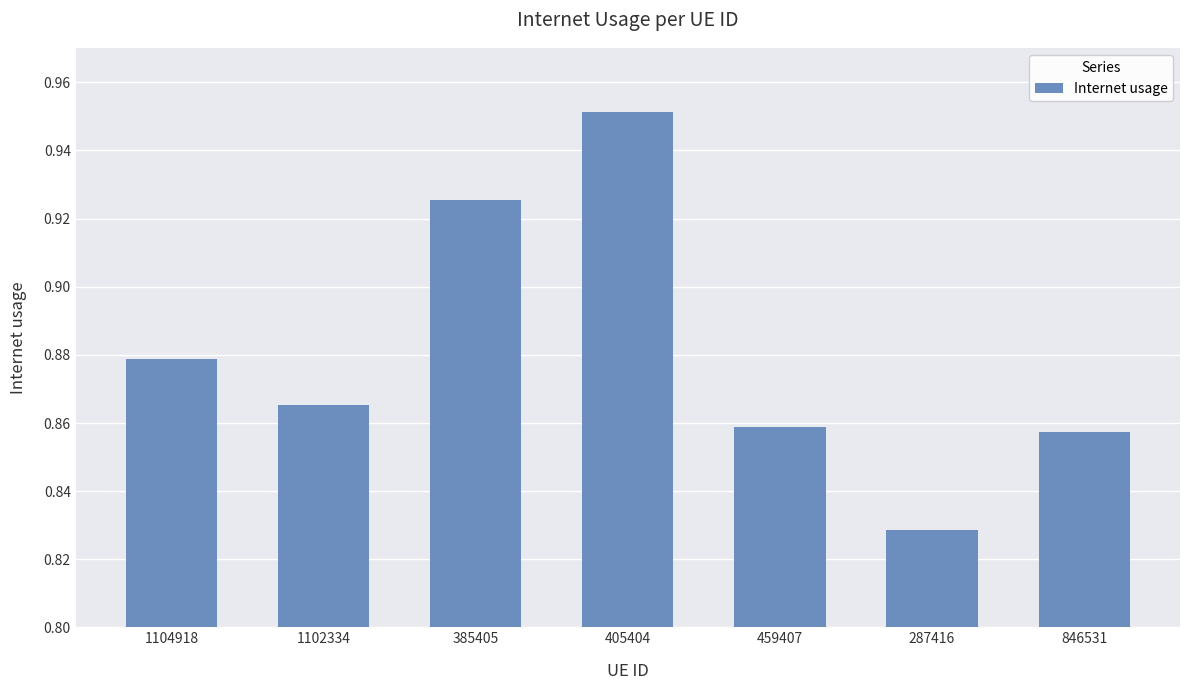

The chart shows a value of 1.3 at 385405. True or false?

False